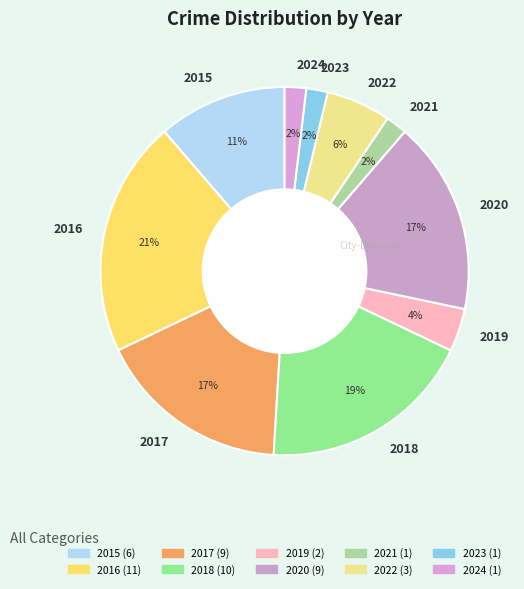

Between 2015 and 2024, which is larger?

2015